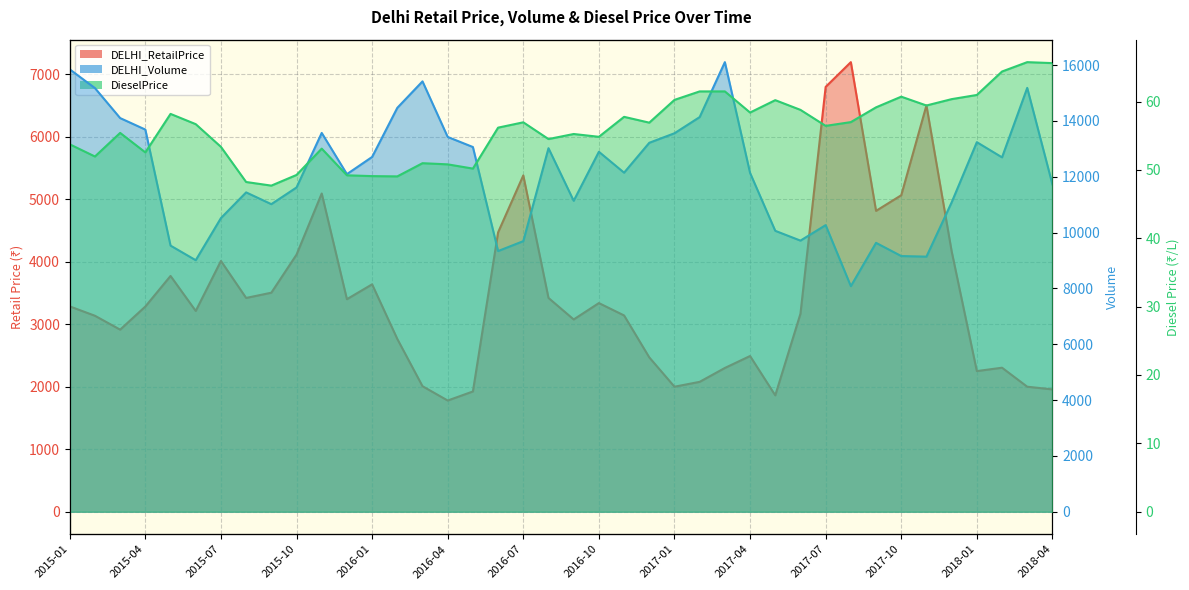

Reading left to right, extract all data points from this chart.

DELHI_RetailPrice: 3285.0	3135.0	2913.0	3283.0	3772.0	3212.0	4012.0	3420.0	3504.0	4113.0	5091.0	3400.0	3638.0	2764.0	2008.0	1779.0	1924.0	4469.0	5380.0	3420.0	3076.0	3338.0	3140.0	2469.0	2000.0	2078.0	2300.0	2491.0	1862.0	3168.0	6796.0	7192.0	4813.0	5063.0	6500.0	4167.0	2250.0	2304.0	2000.0	1957.0
DELHI_Volume: 15850.0	15178.0	14104.0	13692.0	9535.0	9012.0	10521.0	11442.0	11020.0	11618.0	13572.0	12096.0	12711.0	14471.0	15419.0	13428.0	13067.0	9340.0	9695.0	13025.0	11141.0	12897.0	12148.0	13219.0	13560.0	14140.0	16108.0	12140.0	10065.0	9714.0	10269.0	8082.0	9634.0	9161.0	9140.0	11084.0	13241.0	12697.0	15186.0	11728.0
DieselPrice: 53.7	52.0	55.4	52.6	58.2	56.7	53.4	48.2	47.7	49.3	53.1	49.2	49.1	49.0	51.0	50.8	50.2	56.2	57.0	54.5	55.2	54.8	57.8	56.9	60.2	61.5	61.5	58.4	60.2	58.8	56.4	57.0	59.1	60.7	59.4	60.4	61.0	64.4	65.8	65.6